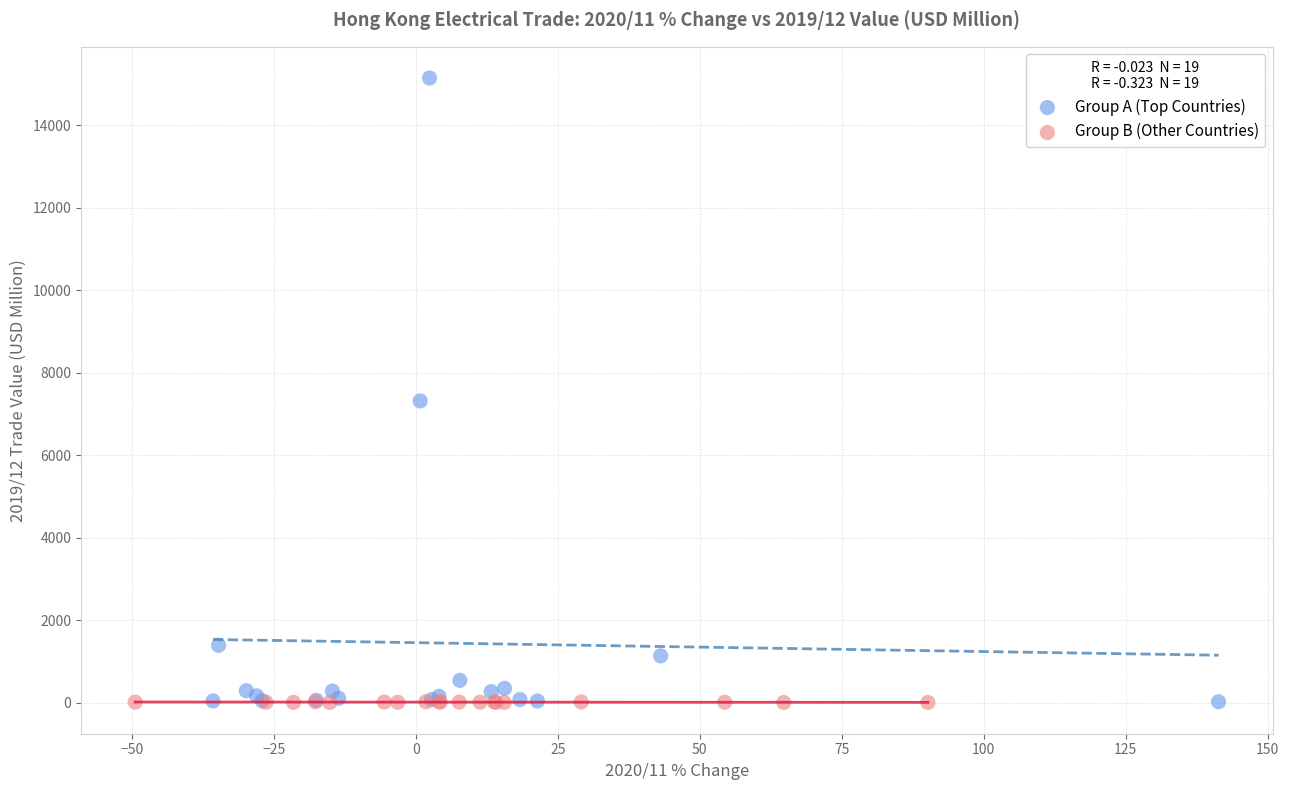

Which series has the widest spread of Y values?

Group A (Top Countries)